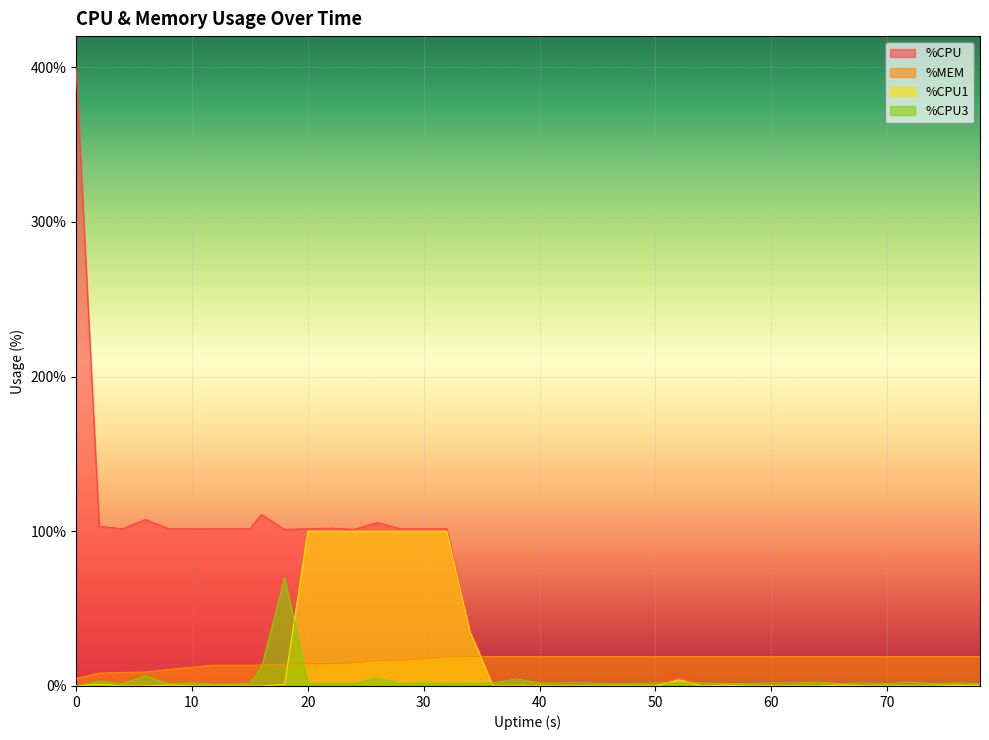

Rank the series by their maximum value, from highest to lowest.

%CPU, %CPU1, %CPU3, %MEM